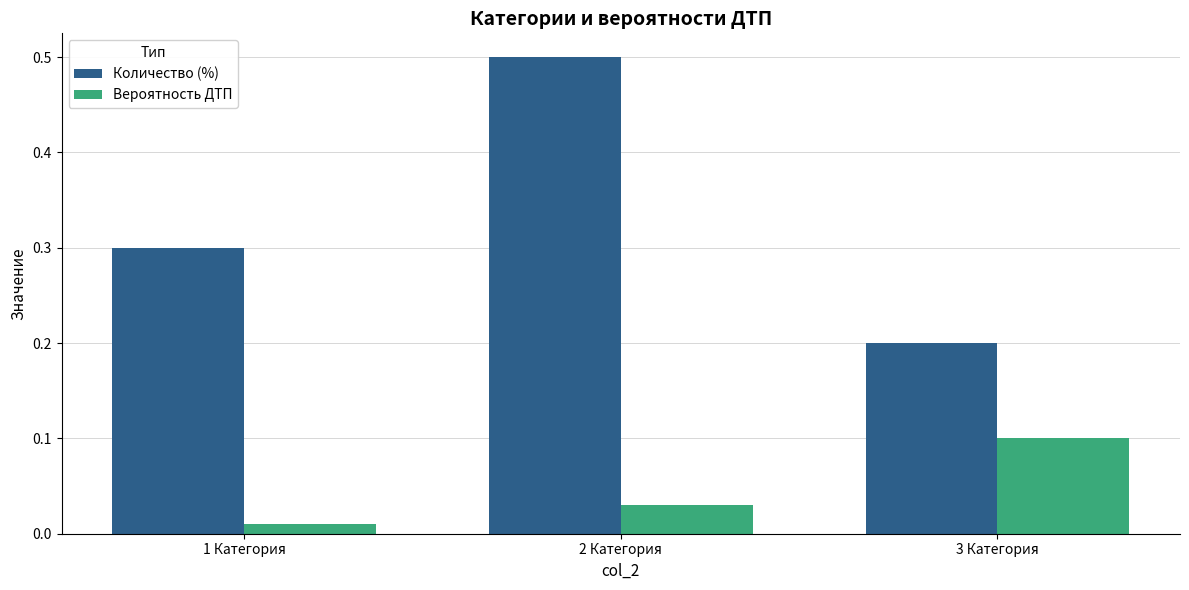

What is the difference between the highest and lowest values at 3 Категория?

0.1